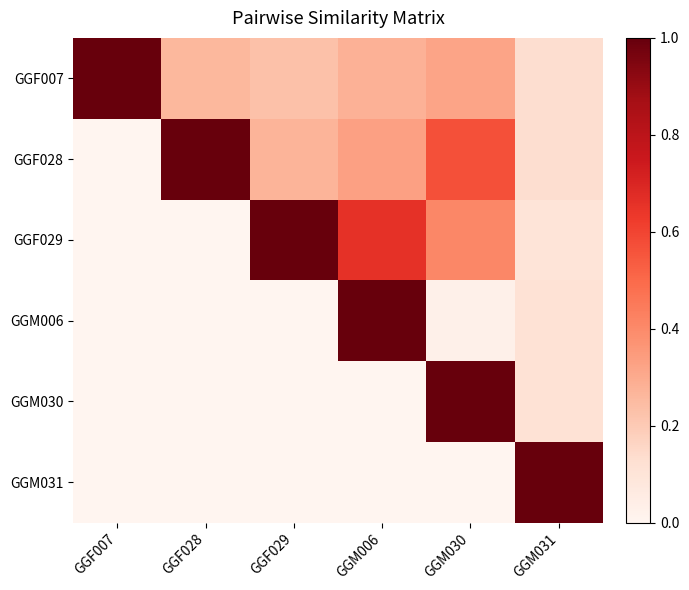

Which series has the largest range (max minus min)?

GGF028